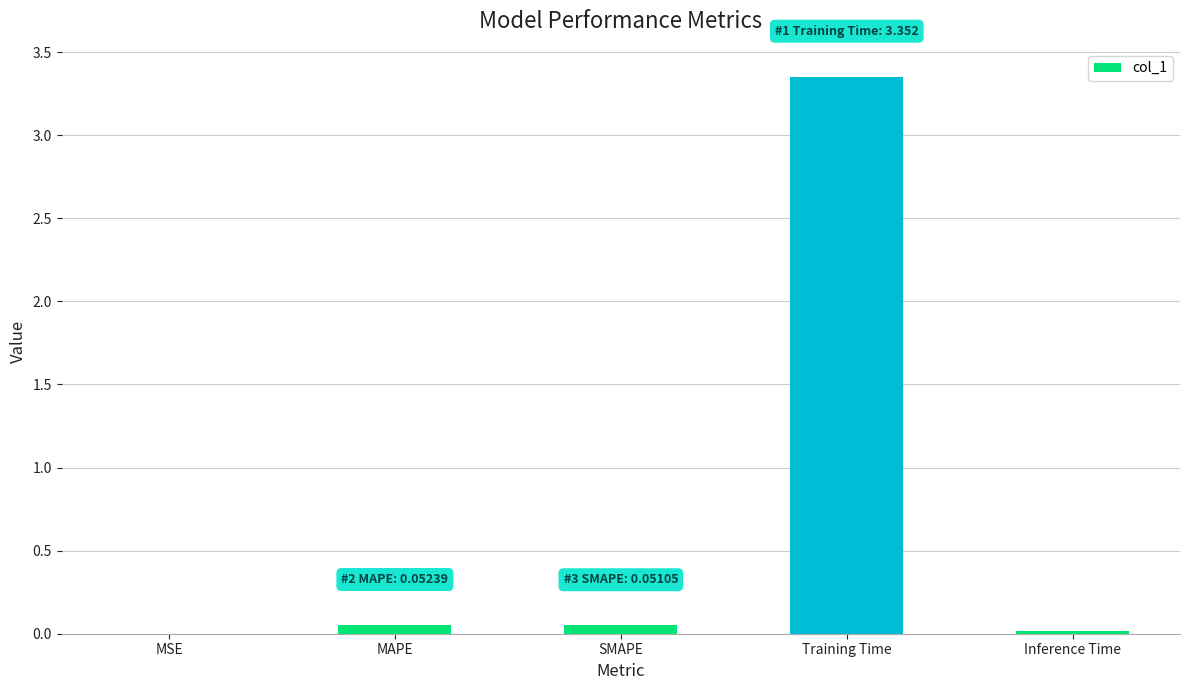

Does the chart contain stacked bars?

No